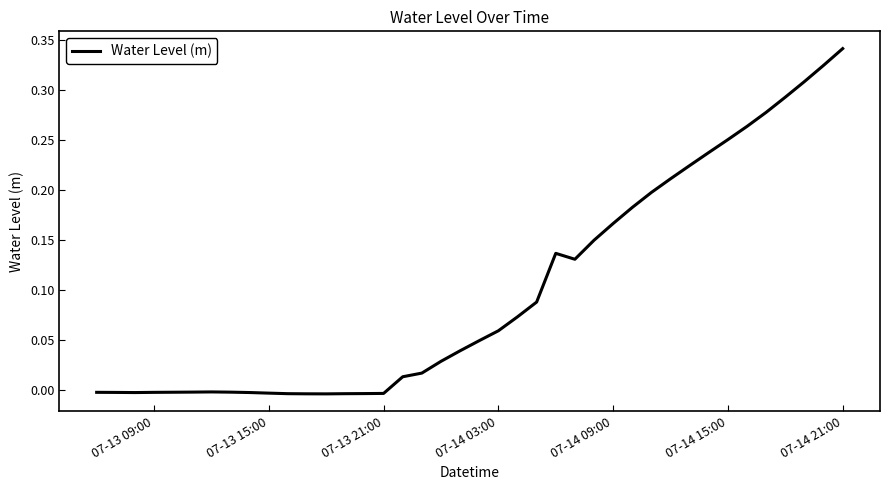

Does the chart display data point markers on the line(s)?

No